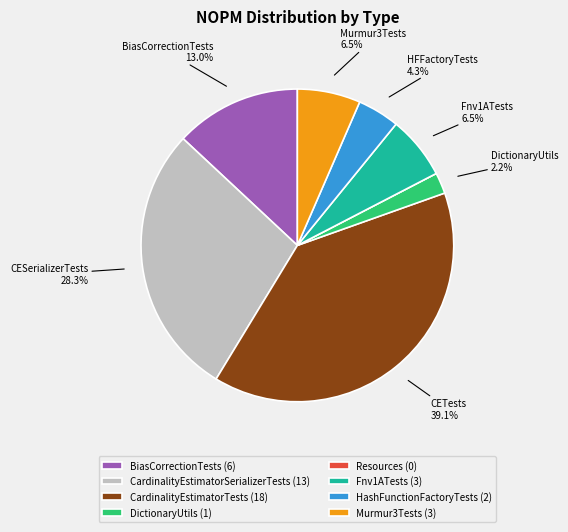

Between CardinalityEstimatorTests (18) and CardinalityEstimatorSerializerTests (13), which is larger?

CardinalityEstimatorTests (18)